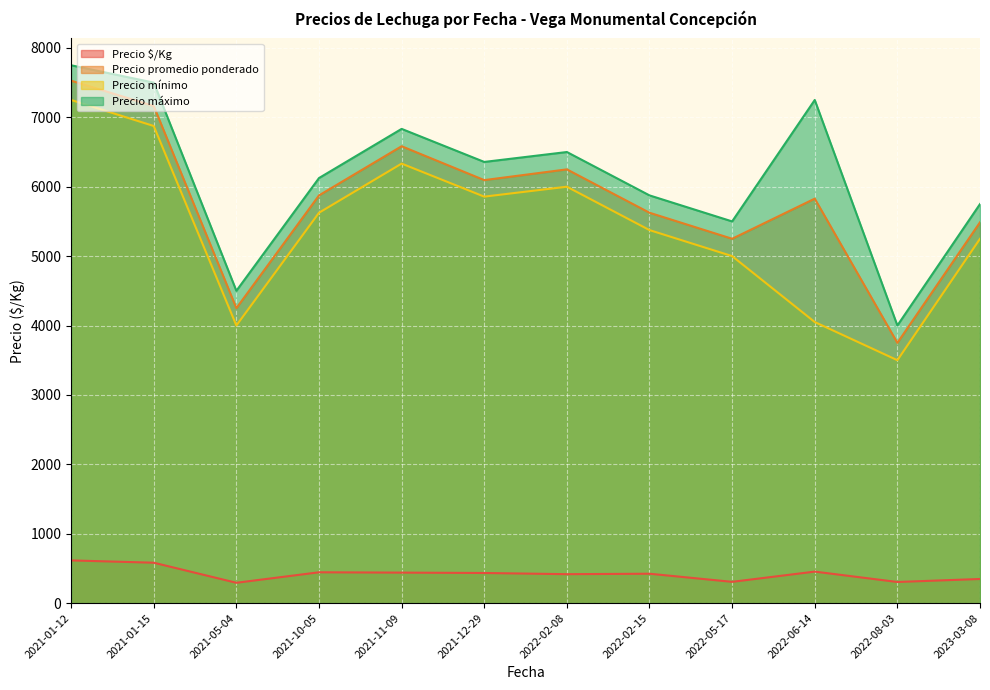

What is the minimum value shown in the chart?

292.5